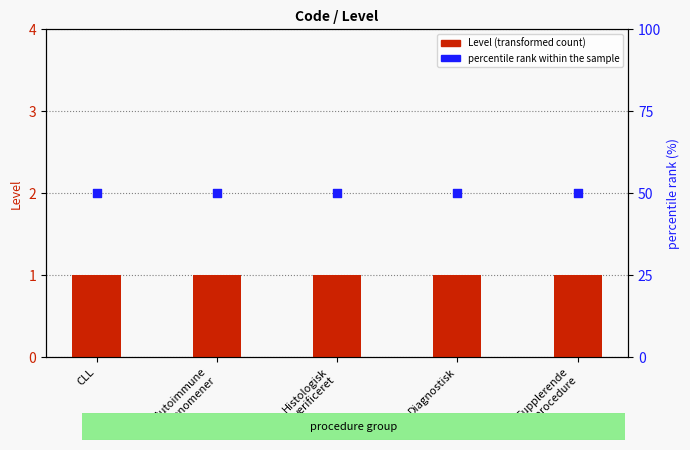

Is the value of Level at Diagnostisk greater than the value of percentile rank within the sample at Diagnostisk?

No